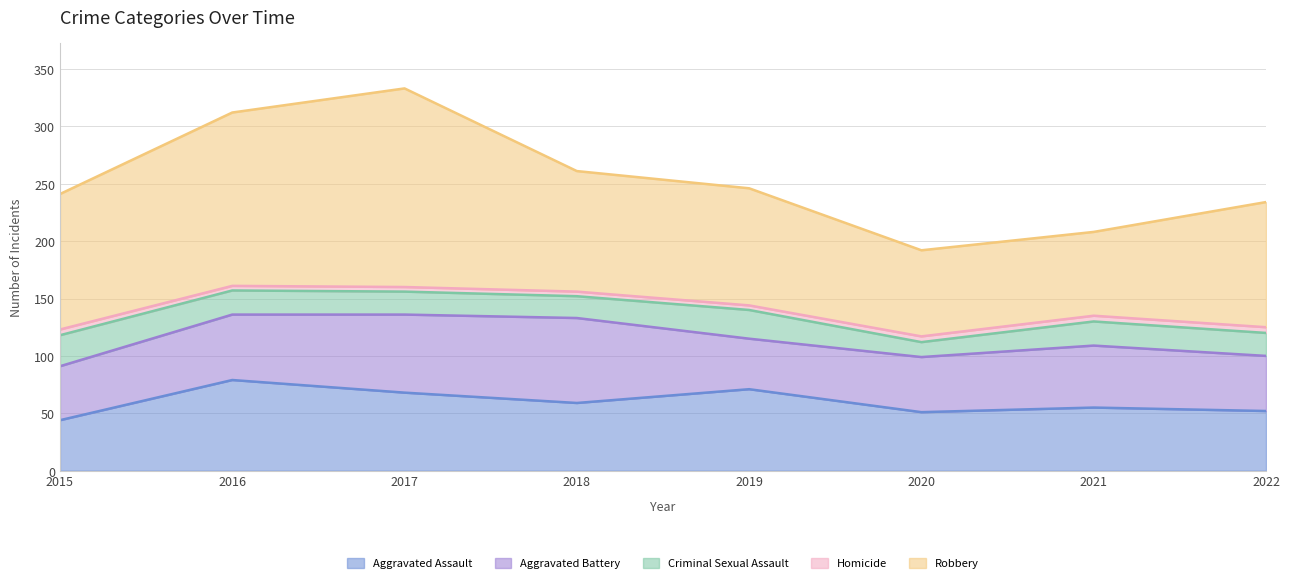

What is the approximate value of Aggravated Assault at 2015?

44